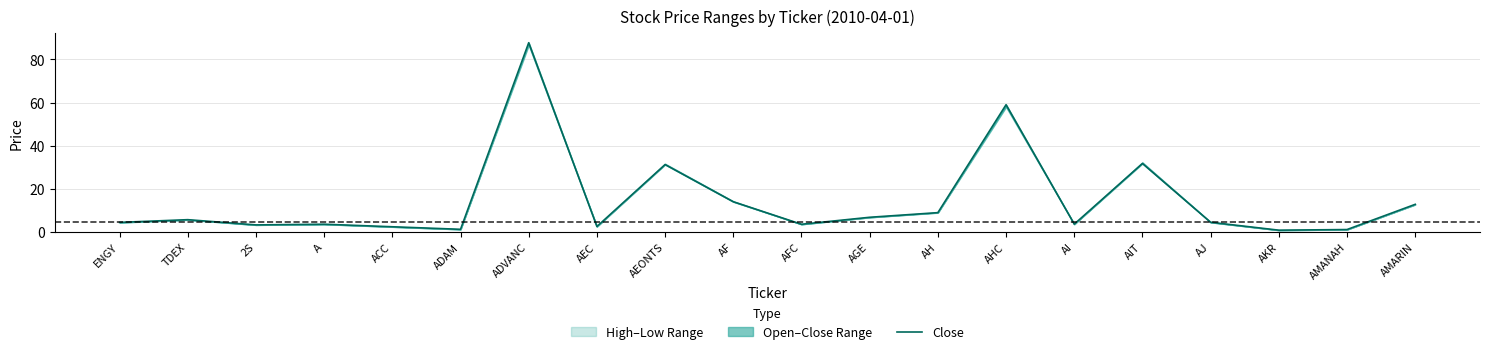

What is the label of the 2nd point from the left?

TDEX